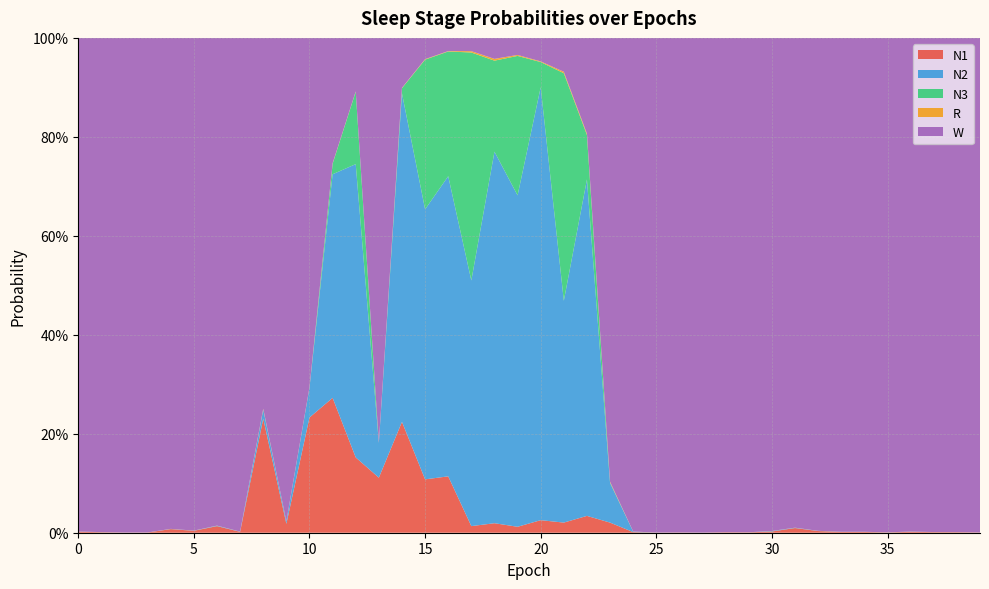

Reading left to right, list all the values displayed in this chart.

N1: 0.0	0.0	0.0	0.0	0.0	0.0	0.0	0.0	0.2	0.0	0.2	0.3	0.2	0.1	0.2	0.1	0.1	0.0	0.0	0.0	0.0	0.0	0.0	0.0	0.0	0.0	0.0	0.0	0.0	0.0	0.0	0.0	0.0	0.0	0.0	0.0	0.0	0.0	0.0	0.0
N2: 0.0	0.0	0.0	0.0	0.0	0.0	0.0	0.0	0.0	0.0	0.1	0.5	0.6	0.1	0.7	0.5	0.6	0.5	0.8	0.7	0.9	0.4	0.7	0.1	0.0	0.0	0.0	0.0	0.0	0.0	0.0	0.0	0.0	0.0	0.0	0.0	0.0	0.0	0.0	0.0
N3: 0.0	0.0	0.0	0.0	0.0	0.0	0.0	0.0	0.0	0.0	0.0	0.0	0.1	0.0	0.0	0.3	0.3	0.5	0.2	0.3	0.1	0.5	0.1	0.0	0.0	0.0	0.0	0.0	0.0	0.0	0.0	0.0	0.0	0.0	0.0	0.0	0.0	0.0	0.0	0.0
R: 0.0	0.0	0.0	0.0	0.0	0.0	0.0	0.0	0.0	0.0	0.0	0.0	0.0	0.0	0.0	0.0	0.0	0.0	0.0	0.0	0.0	0.0	0.0	0.0	0.0	0.0	0.0	0.0	0.0	0.0	0.0	0.0	0.0	0.0	0.0	0.0	0.0	0.0	0.0	0.0
W: 1.0	1.0	1.0	1.0	1.0	1.0	1.0	1.0	0.7	1.0	0.7	0.3	0.1	0.8	0.1	0.0	0.0	0.0	0.0	0.0	0.0	0.1	0.2	0.9	1.0	1.0	1.0	1.0	1.0	1.0	1.0	1.0	1.0	1.0	1.0	1.0	1.0	1.0	1.0	1.0